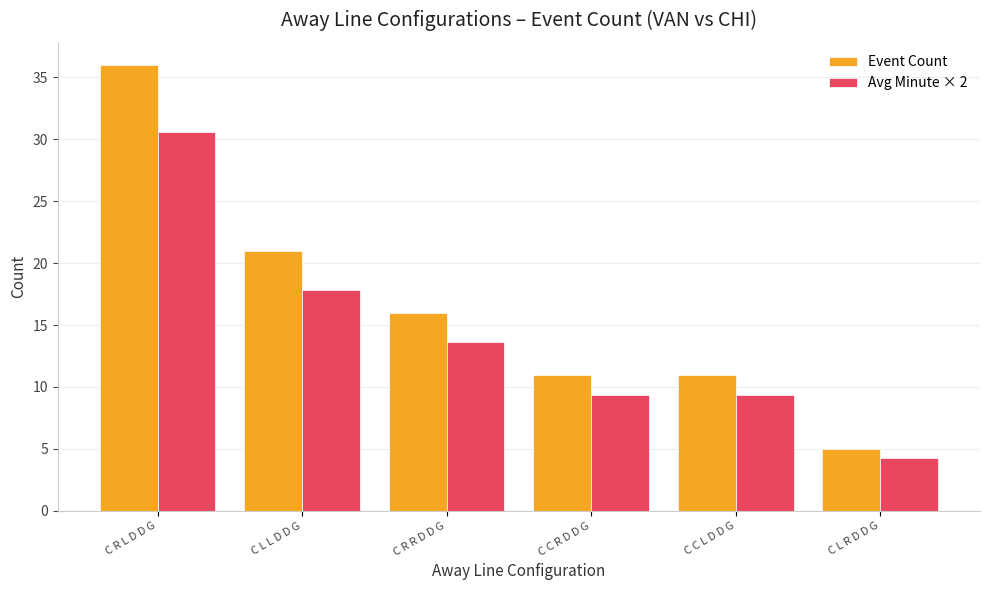

Is it true that Avg Minute × 2 equals 30.6 at C R L D D G?

True